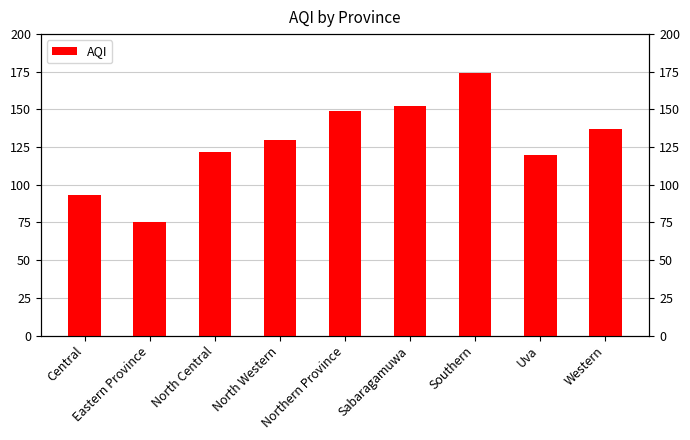

How many data points are less than 130?

4